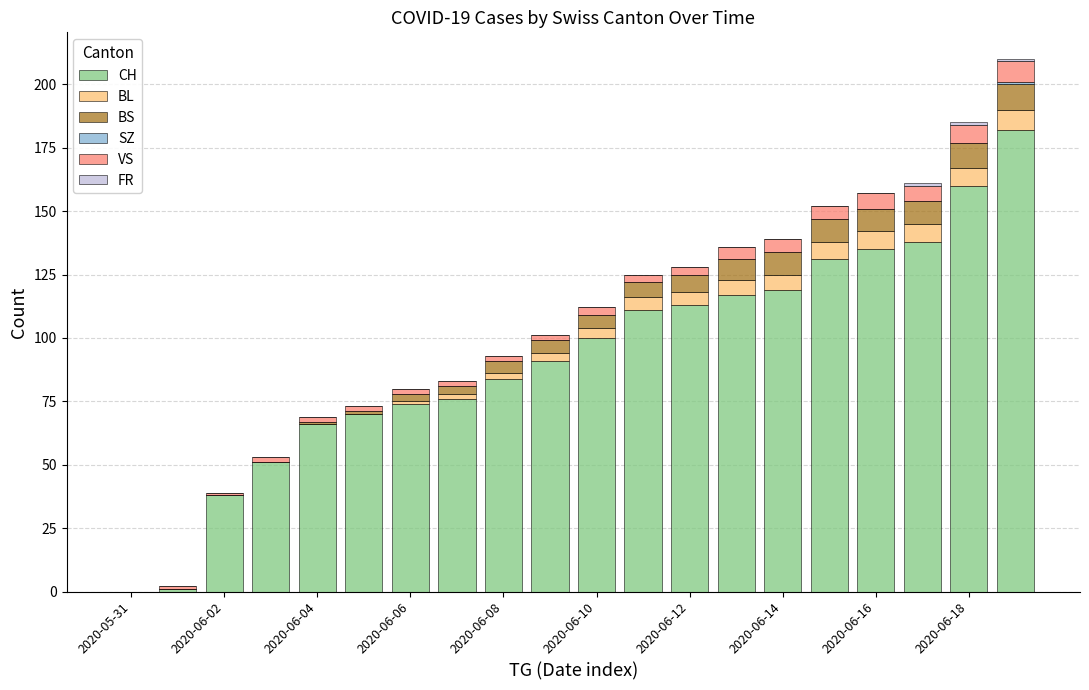

What is the sum of all CH values?

1857